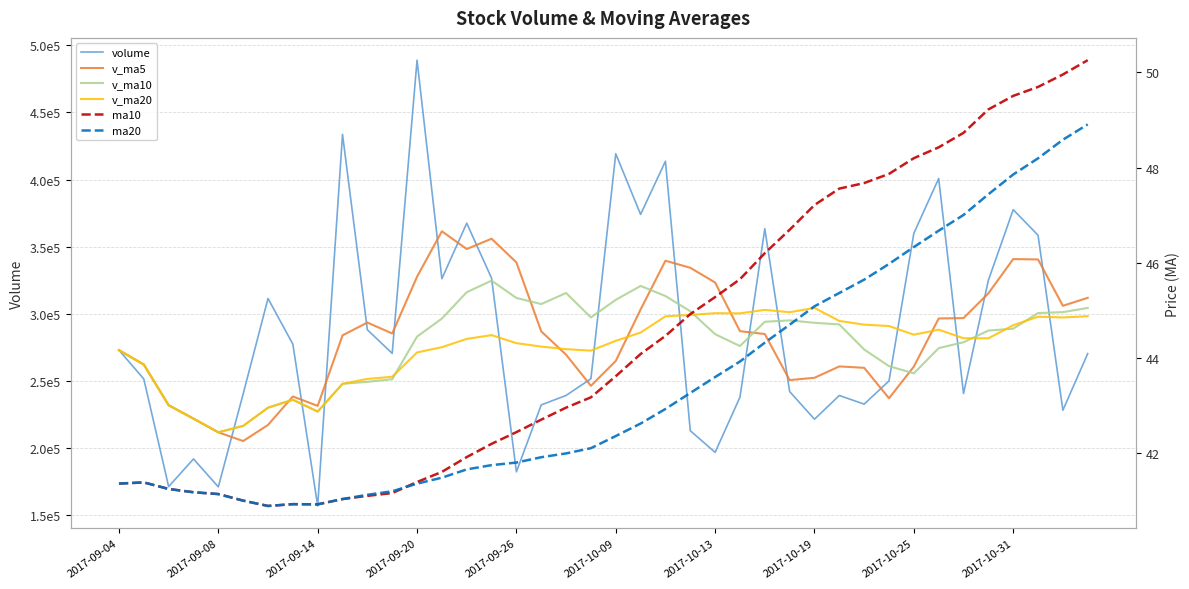

What is the sum of all ma10 values?

1776.9